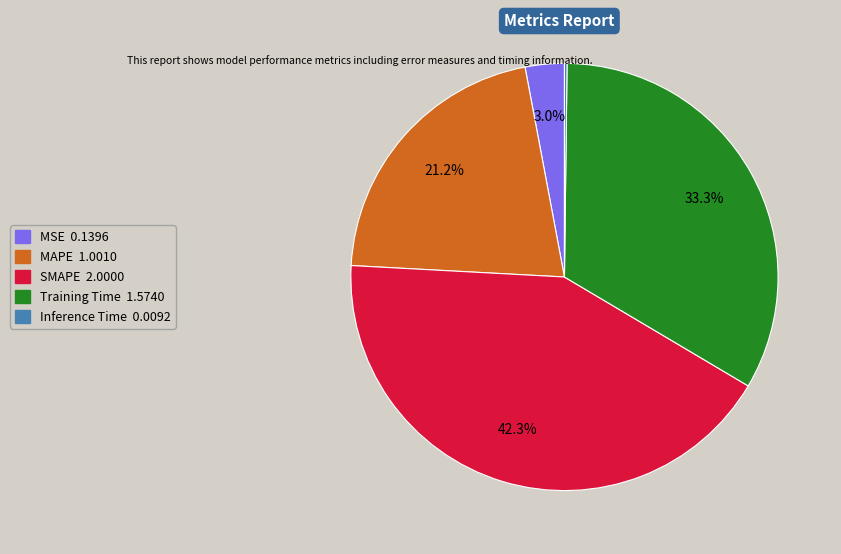

Do SMAPE and Training Time together represent more than half of the pie?

Yes